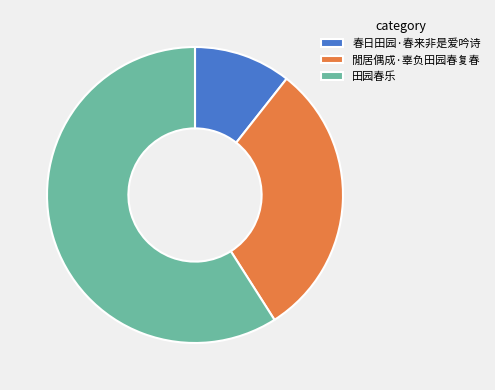

Does 田园春乐 represent more than half of the total?

Yes